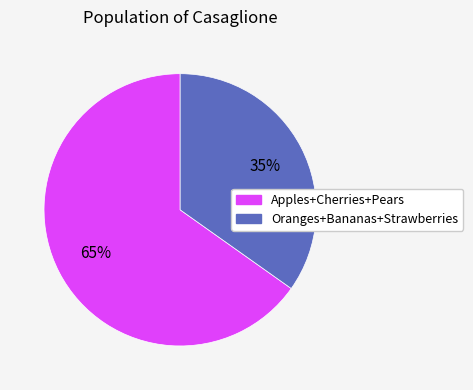

Is there a majority slice in this chart?

Yes